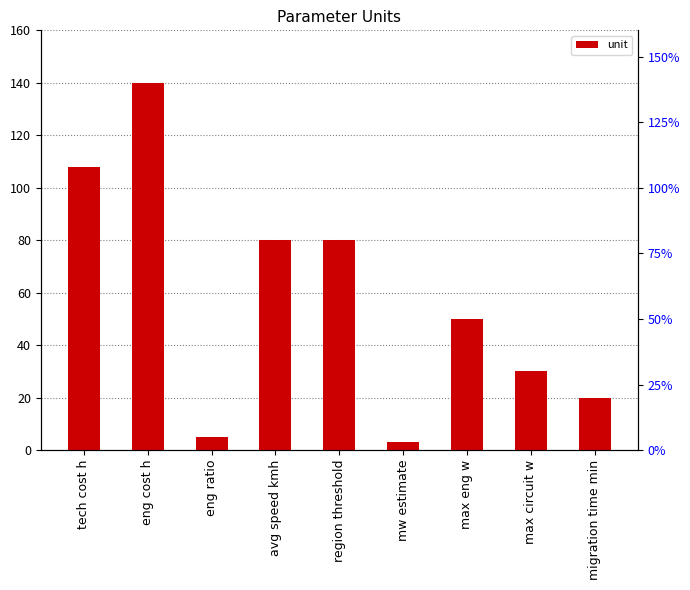

What is the smallest value displayed?

3